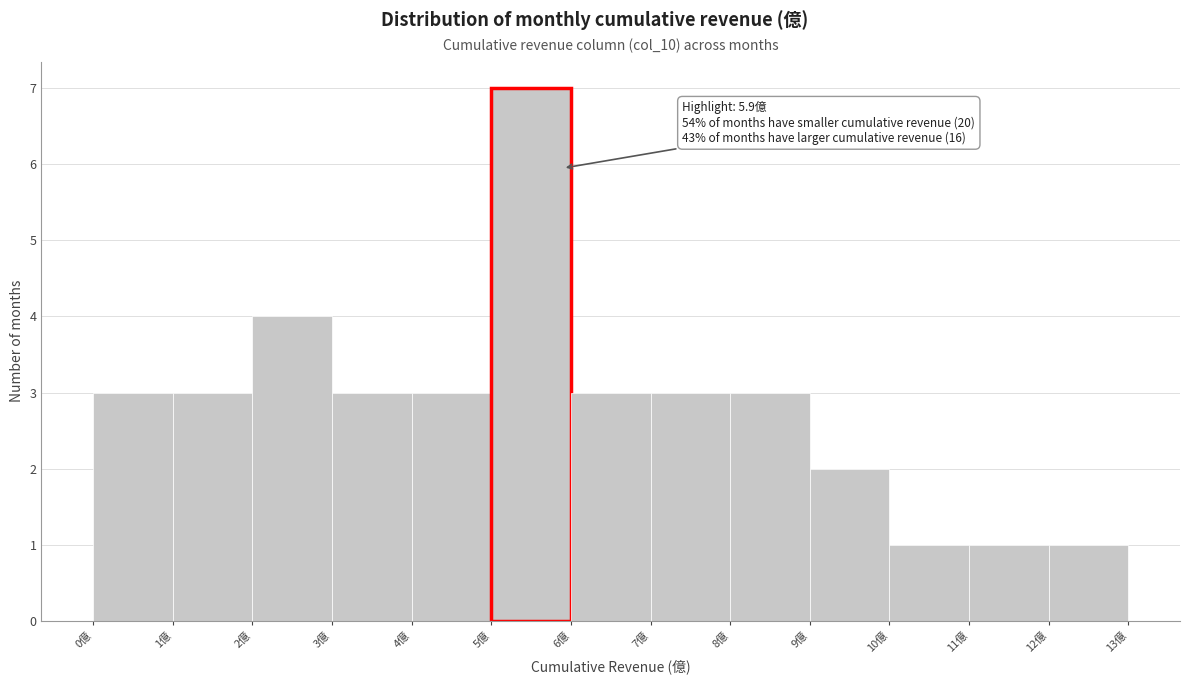

Over which range of the x-axis is the bar tallest?

5 to 6